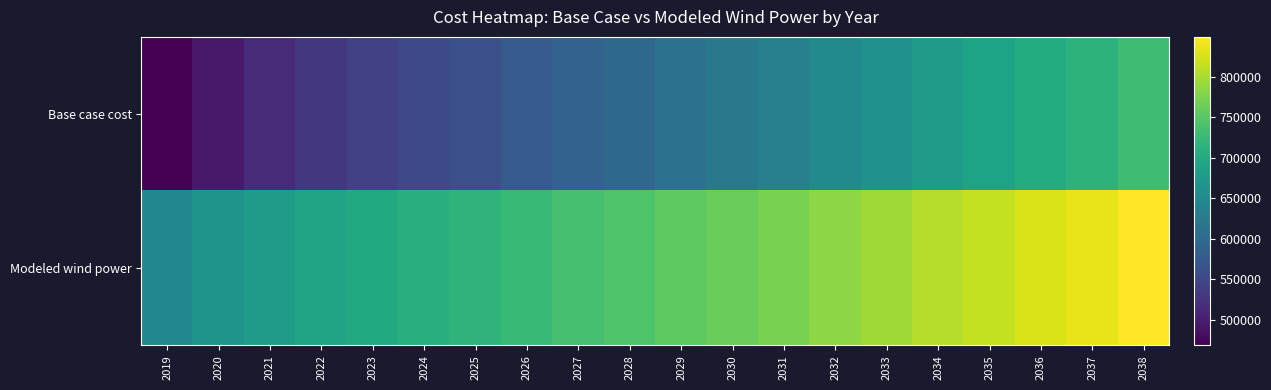

What is the greatest value displayed?

849263.8